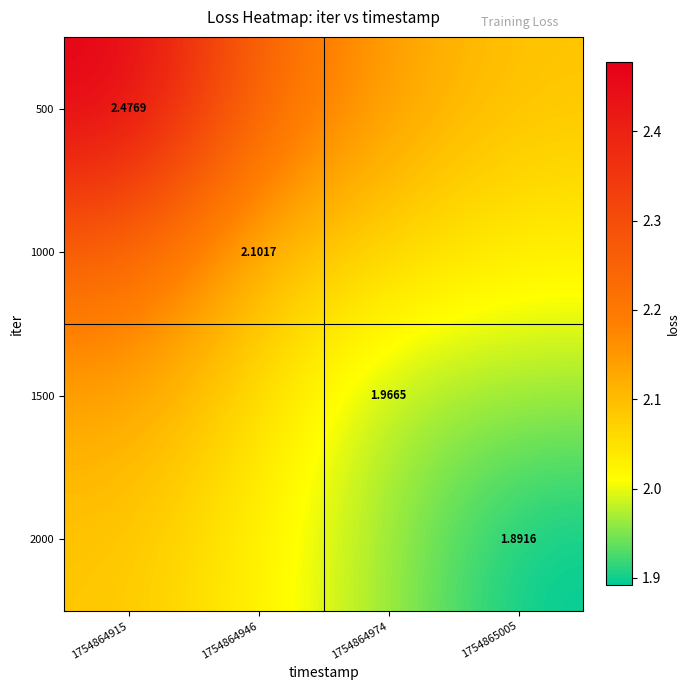

Count the 500 values in the range 2 to 3.

4